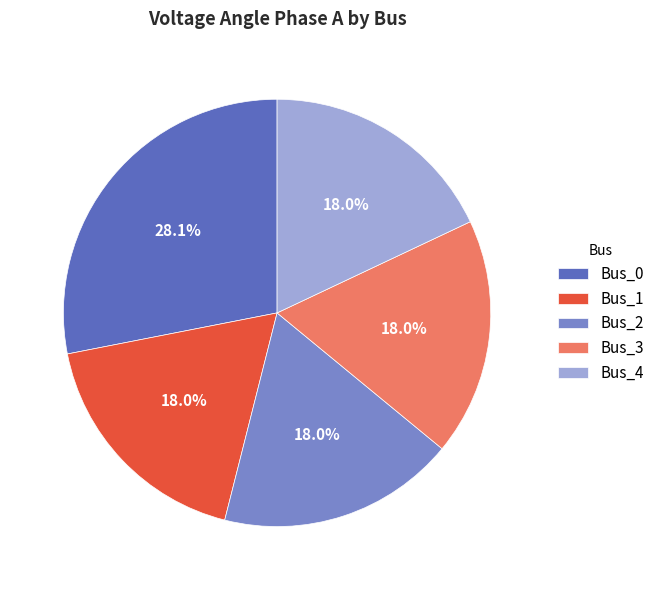

What percentage do Bus_3 and Bus_1 together represent?

36.0%